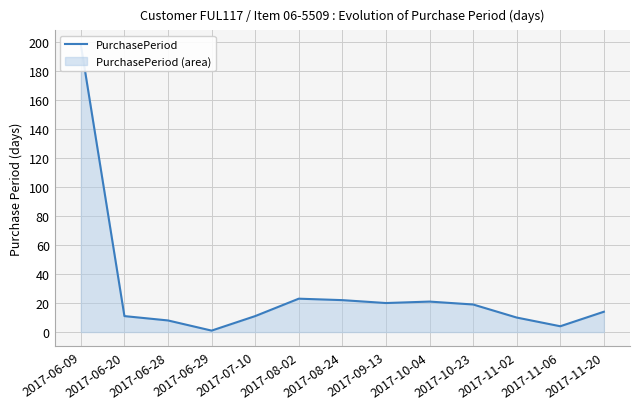

What is the sum of the values at 2017-07-10 and 2017-06-29?

12